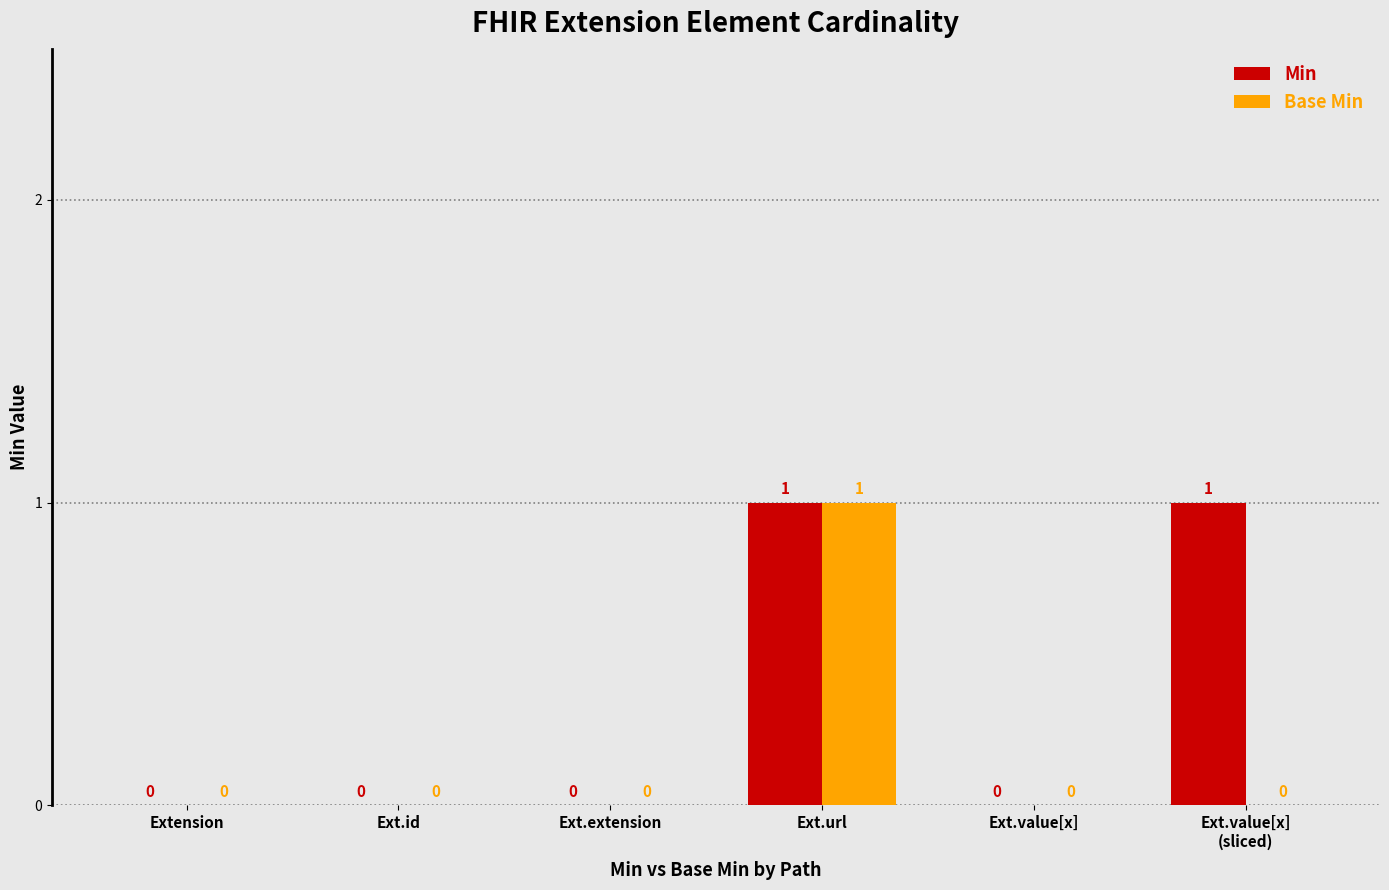

Which category has the highest value in the Base Min series?

Ext.url